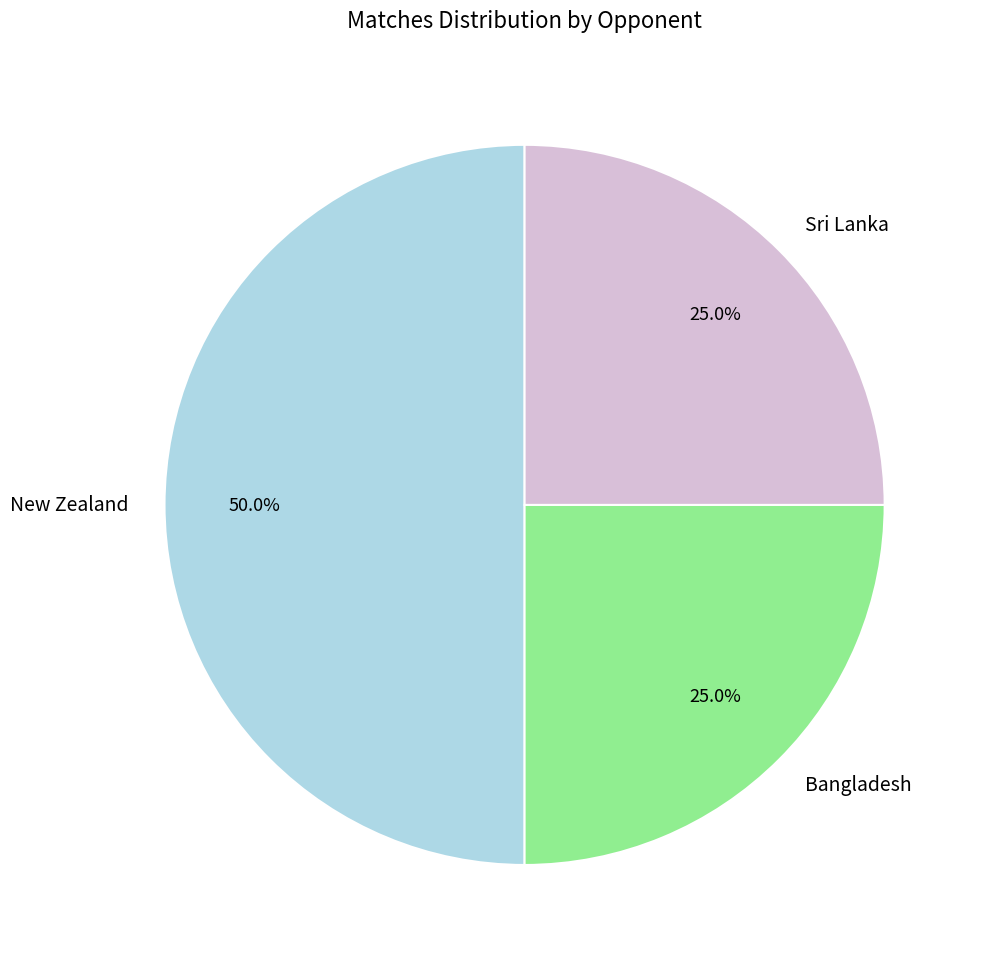

Between New Zealand and Bangladesh, which is larger?

New Zealand